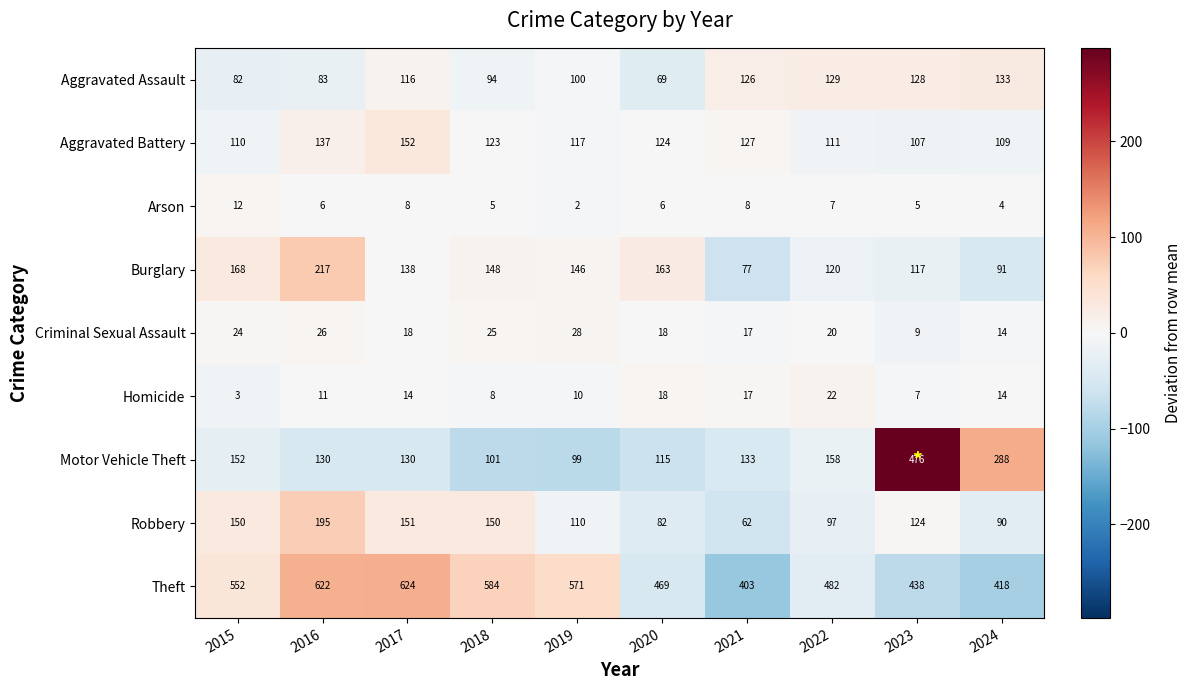

At how many categories does at least one series exceed 45?

10